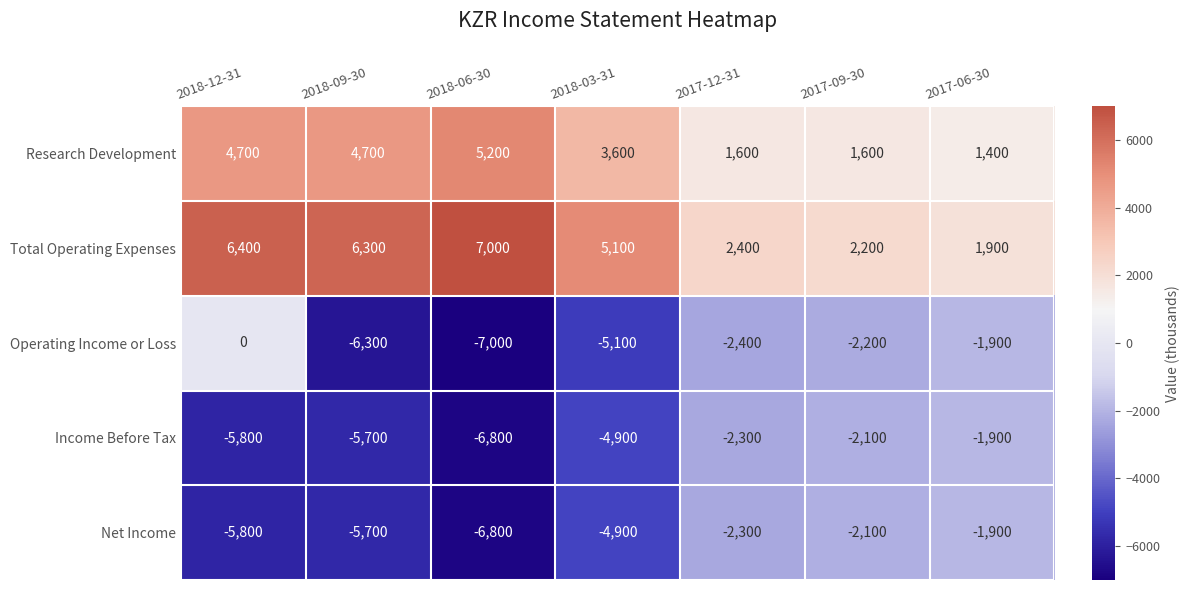

What value does the Income Before Tax series have at 2017-12-31?

-2300